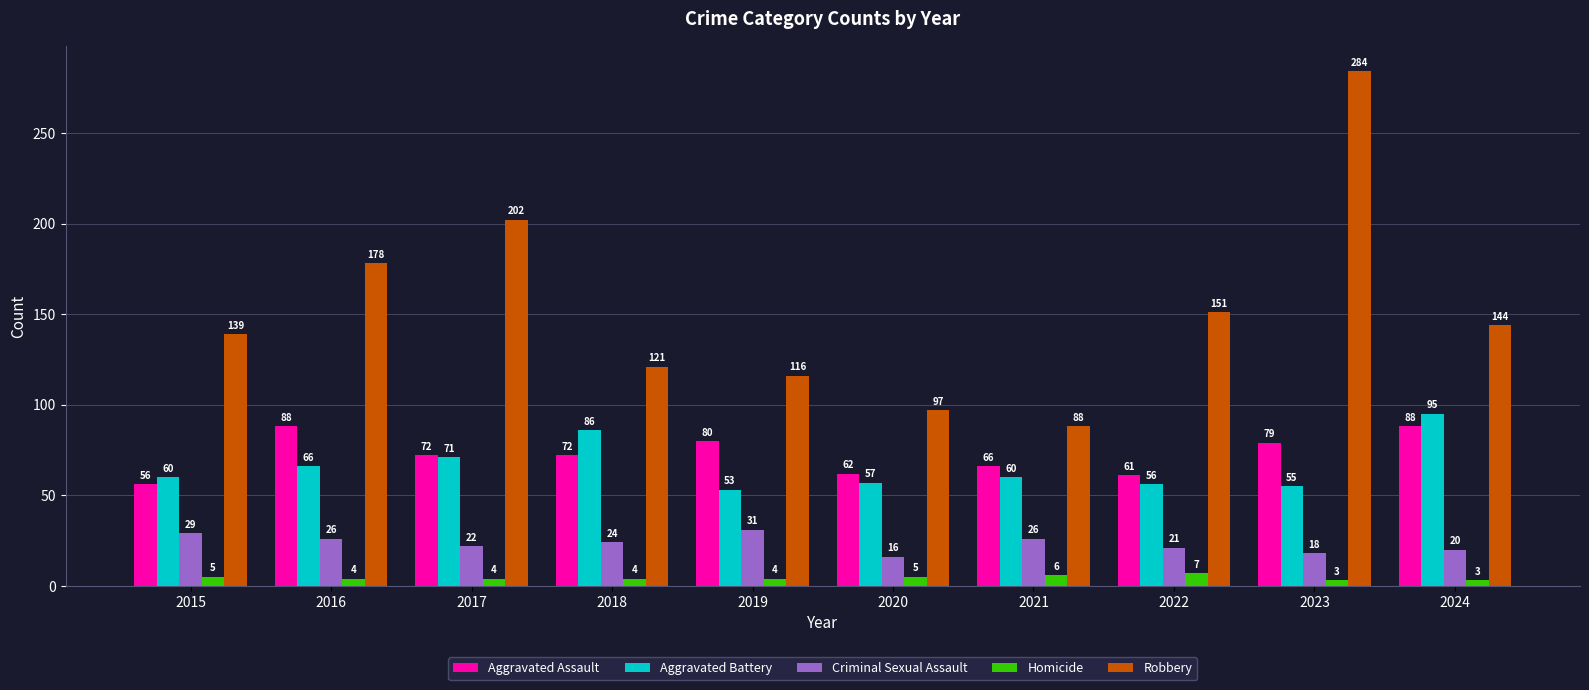

What is the highest value of the Criminal Sexual Assault series?

31